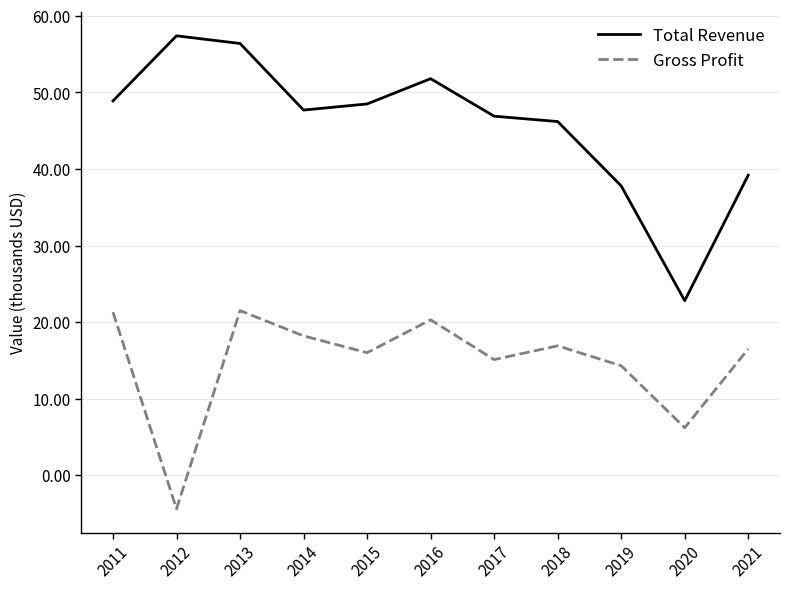

What are all the series names shown in the legend?

Total Revenue, Gross Profit